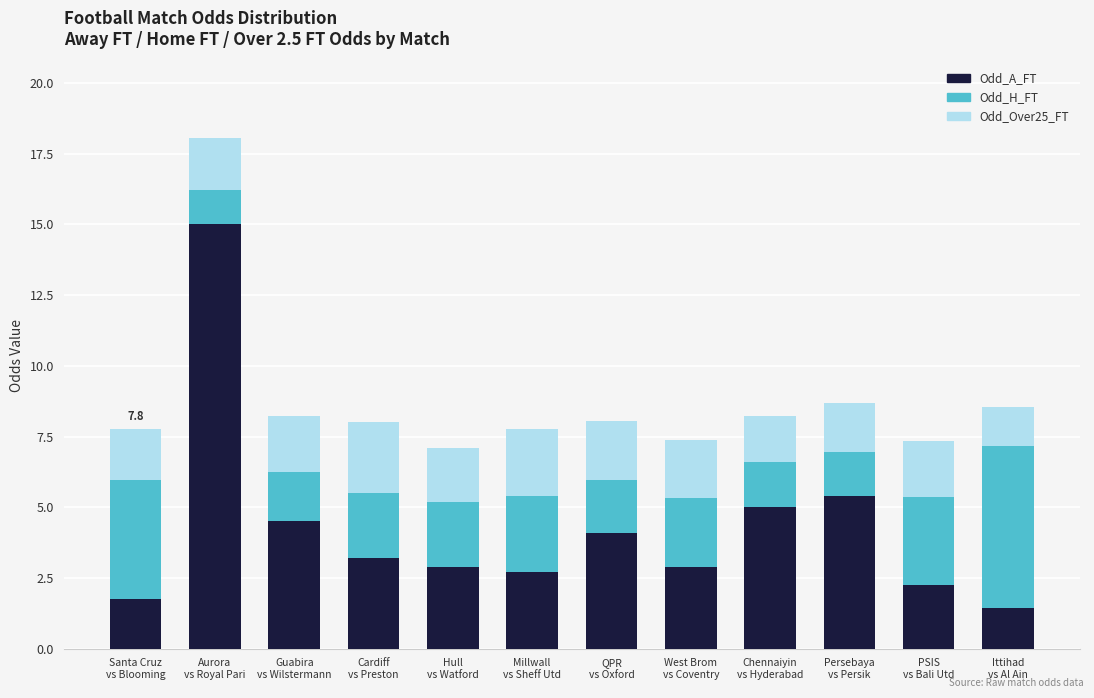

What is the maximum value for Odd_A_FT?

15.0